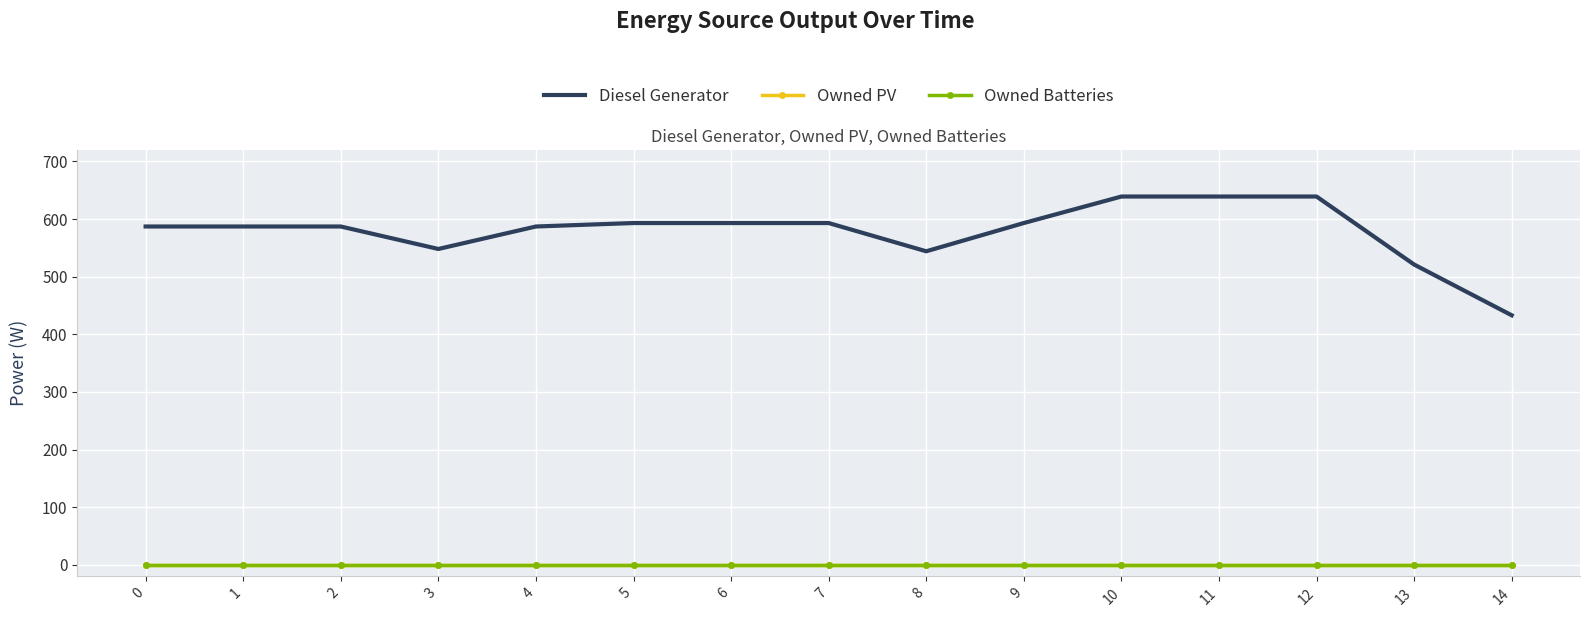

How many data points in Diesel Generator are less than 587?

4